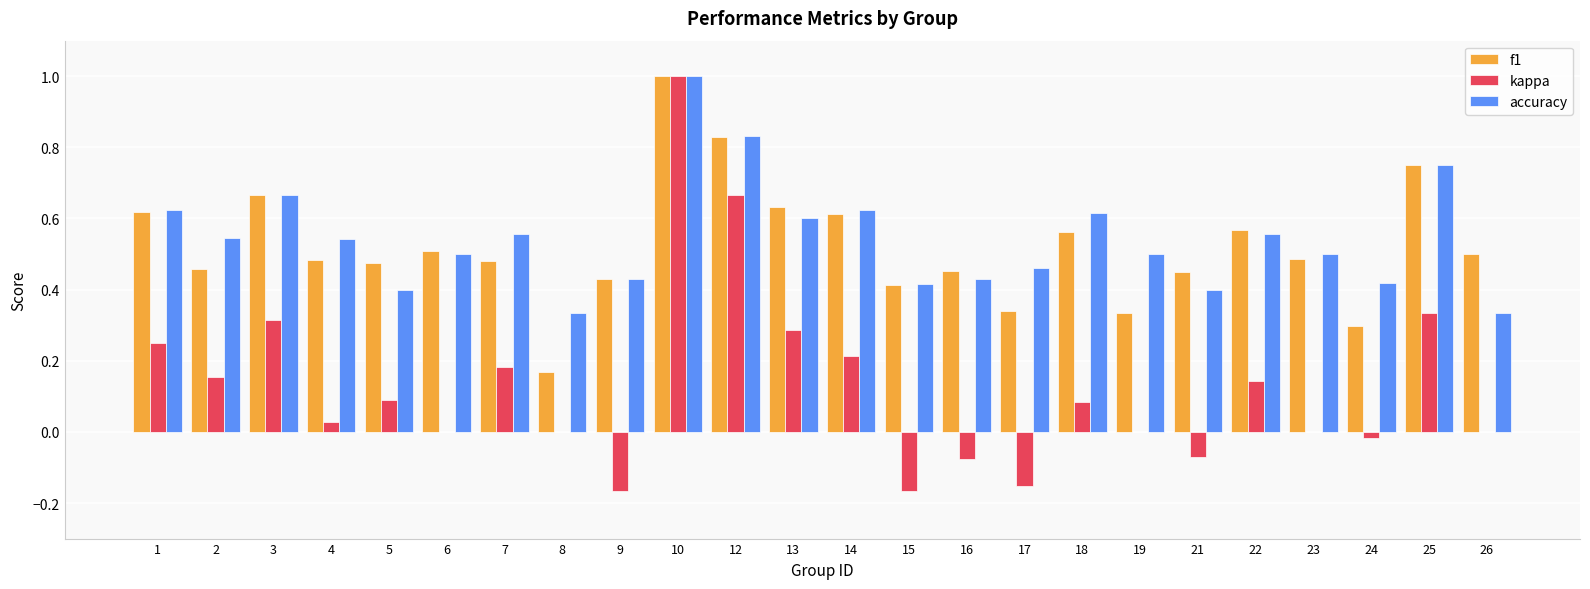

What is the total value across all series at 10?

3.0